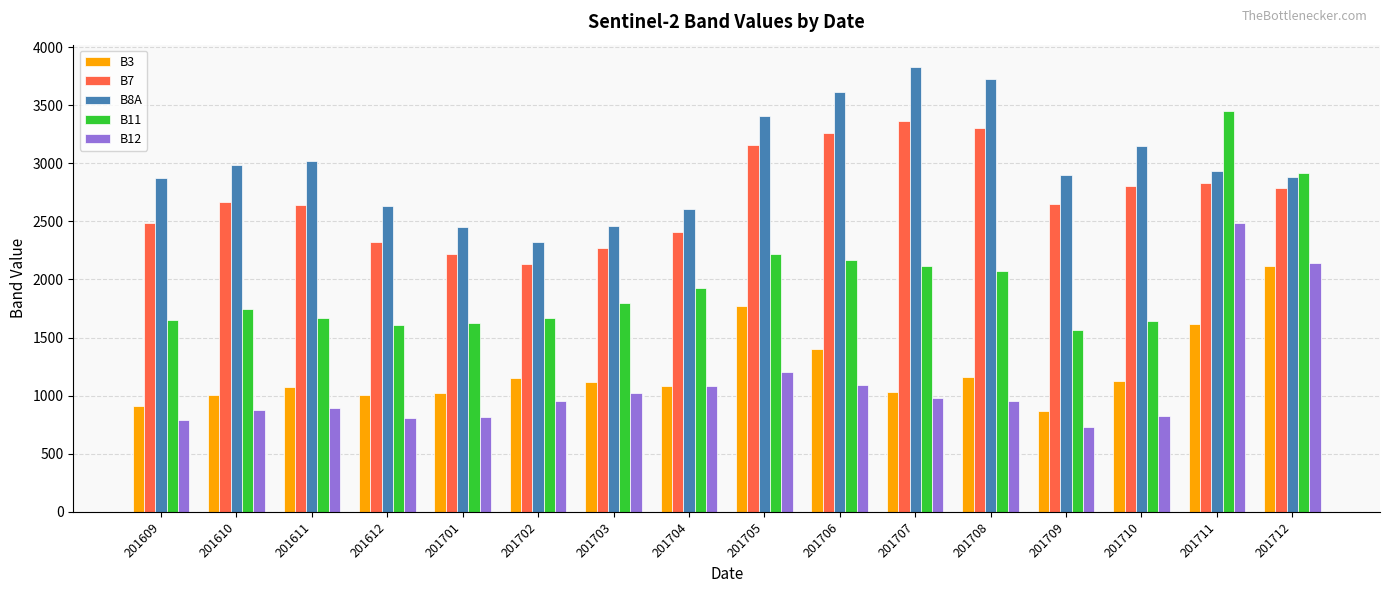

What are all the series names shown in the legend?

B3, B7, B8A, B11, B12